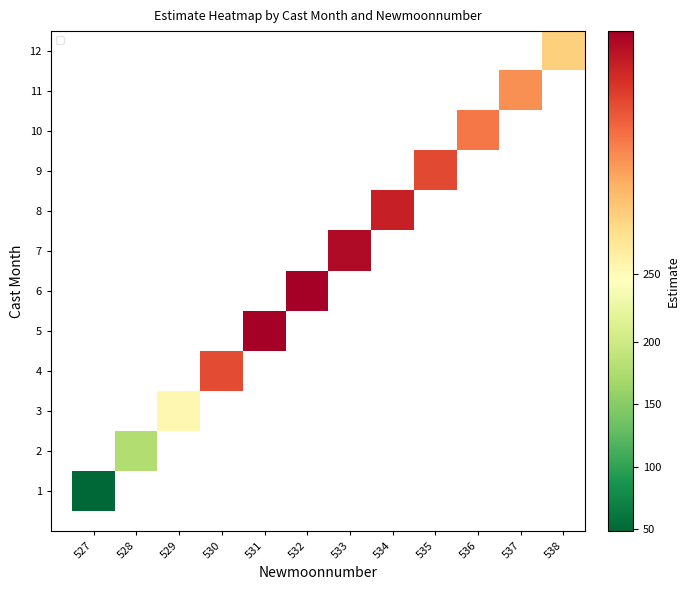

Where does the 7 series first go above 288?

533